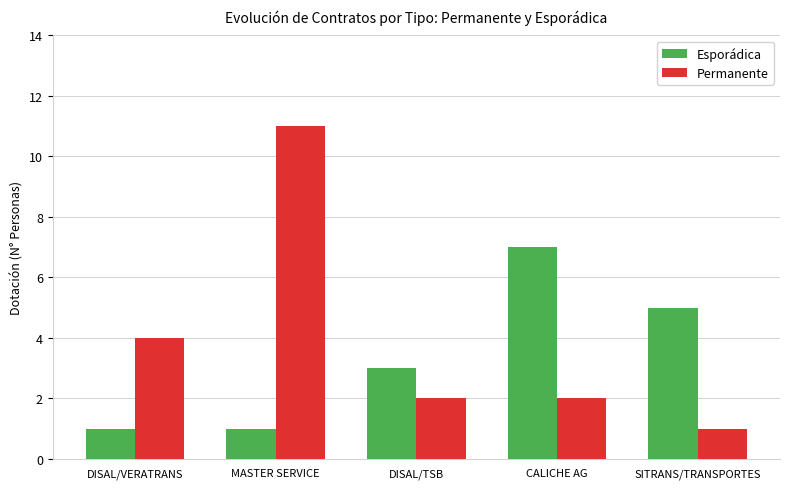

How many series are shown in this chart?

2